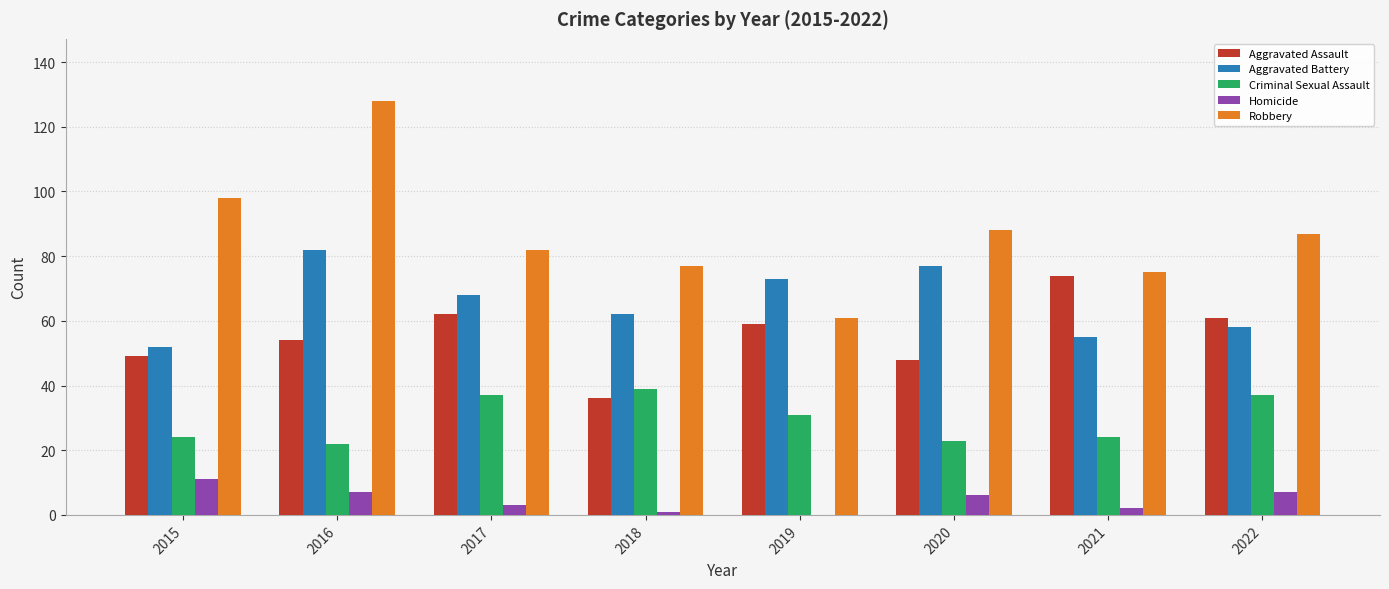

What is the average value of the Homicide series?

5